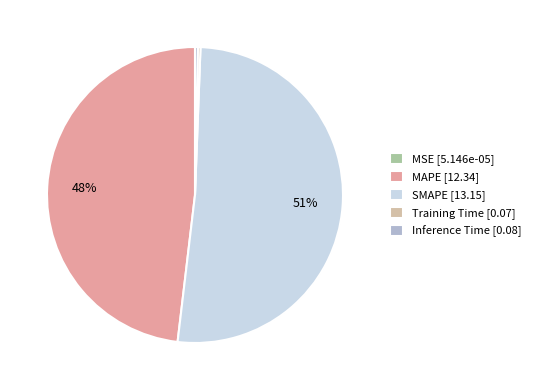

Is there a majority slice in this chart?

Yes